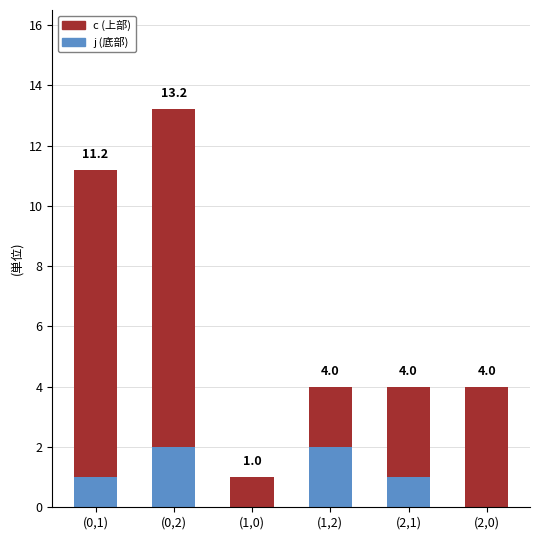

Is it true that j (底部) equals -0.7 at (1,0)?

False